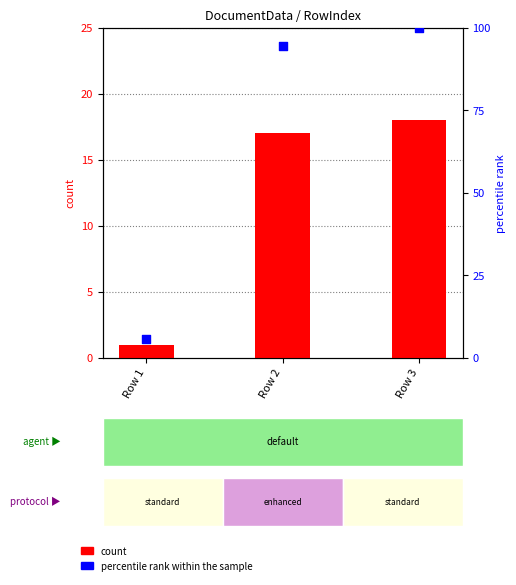

Which series reaches the minimum Y coordinate?

count